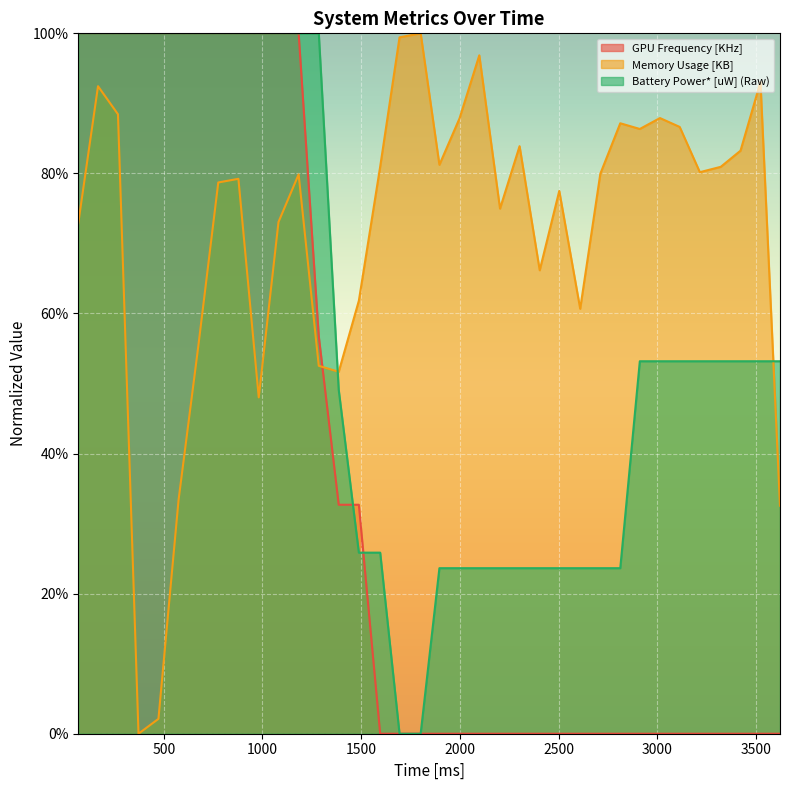

At which category does Memory Usage [KB] reach its first local peak?

167